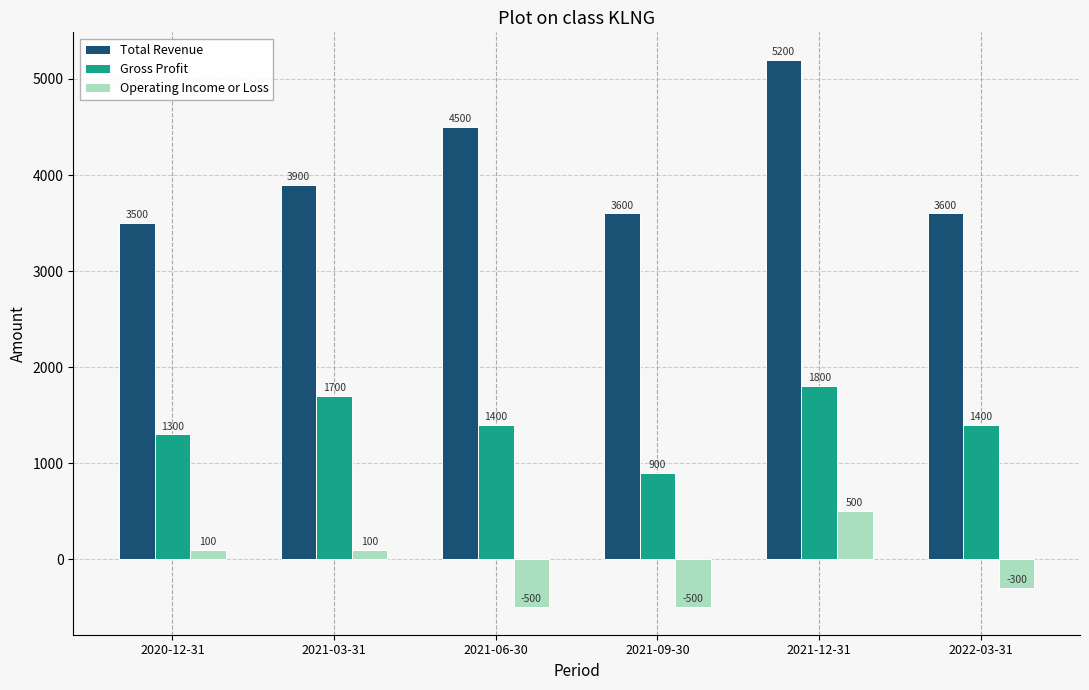

Where does the Gross Profit series first go above 1400?

2021-03-31